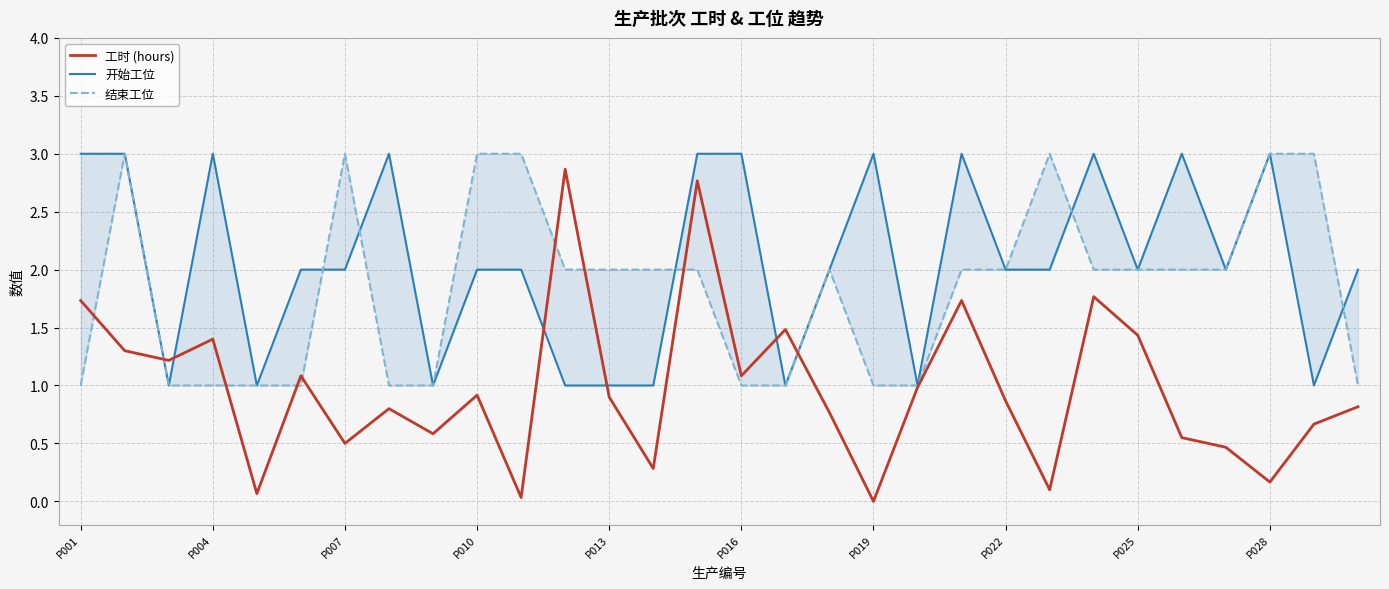

Which series ends up on top after the final intersection of 工时 (hours) and 开始工位?

开始工位